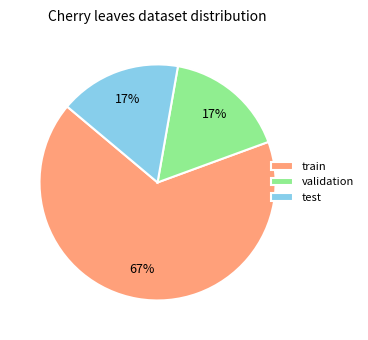

To the nearest percent, what portion does test represent?

17%